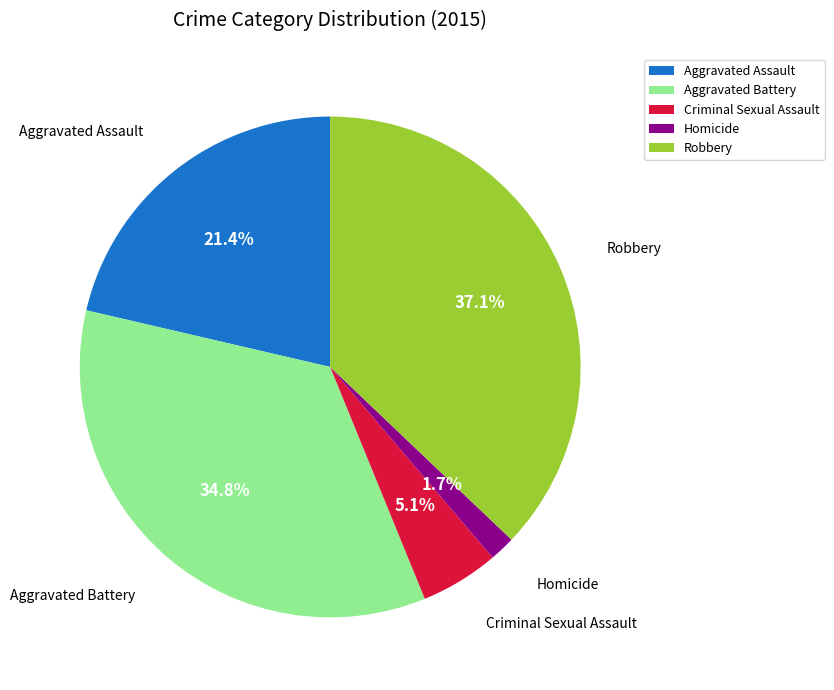

Which has a higher value, Aggravated Battery or Robbery?

Robbery